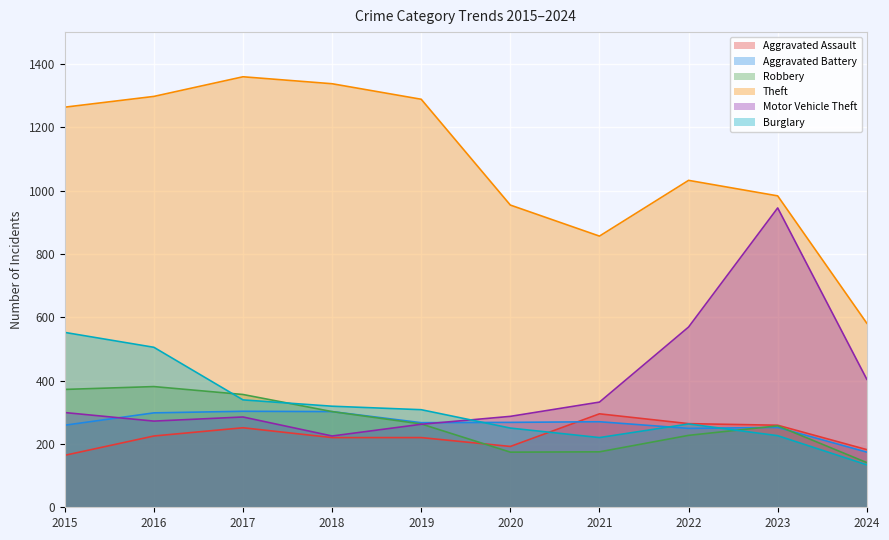

At which category is the sum across all series the highest?

2016